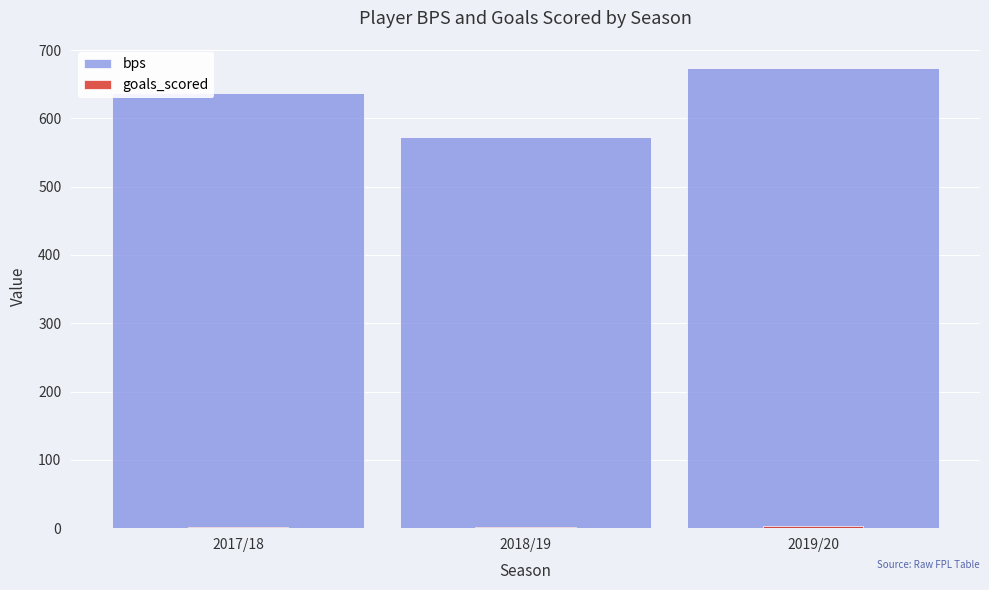

How many data points in bps are less than 637?

1